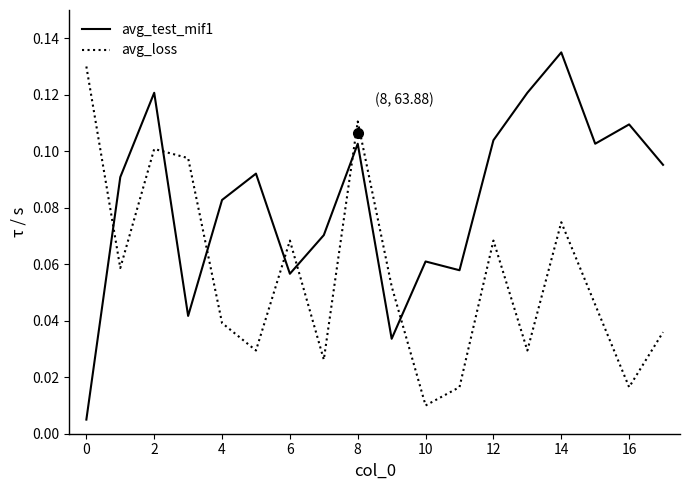

Does the chart have visible grid lines?

No